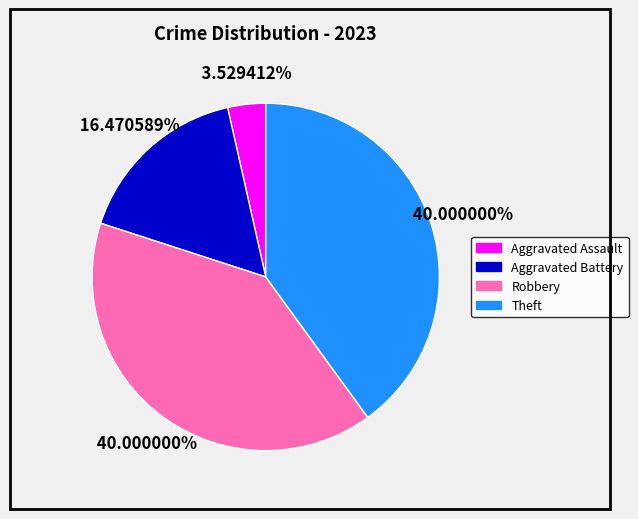

Which has a higher value, Robbery or Aggravated Assault?

Robbery